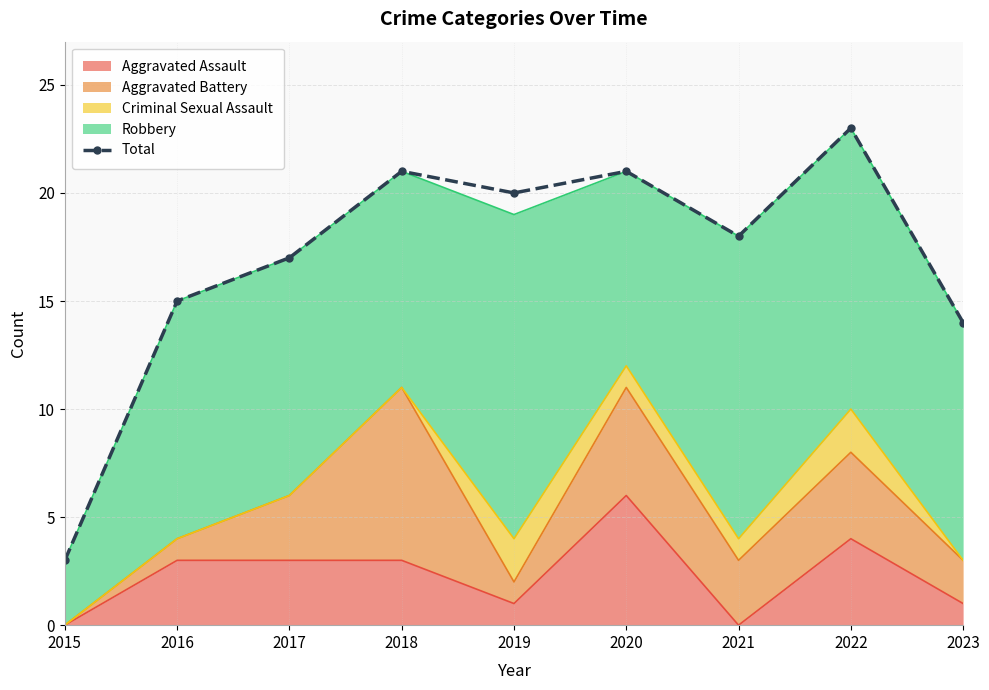

List the labels in order of value, smallest first.

2015, 2023, 2016, 2017, 2021, 2019, 2018, 2020, 2022